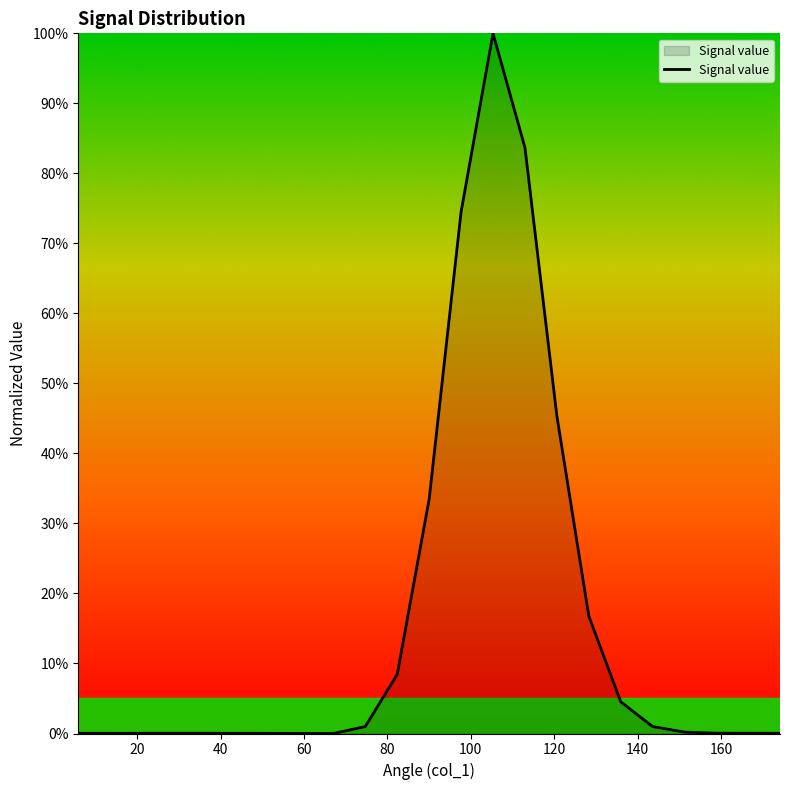

What is the difference between the maximum and minimum values?

100.0